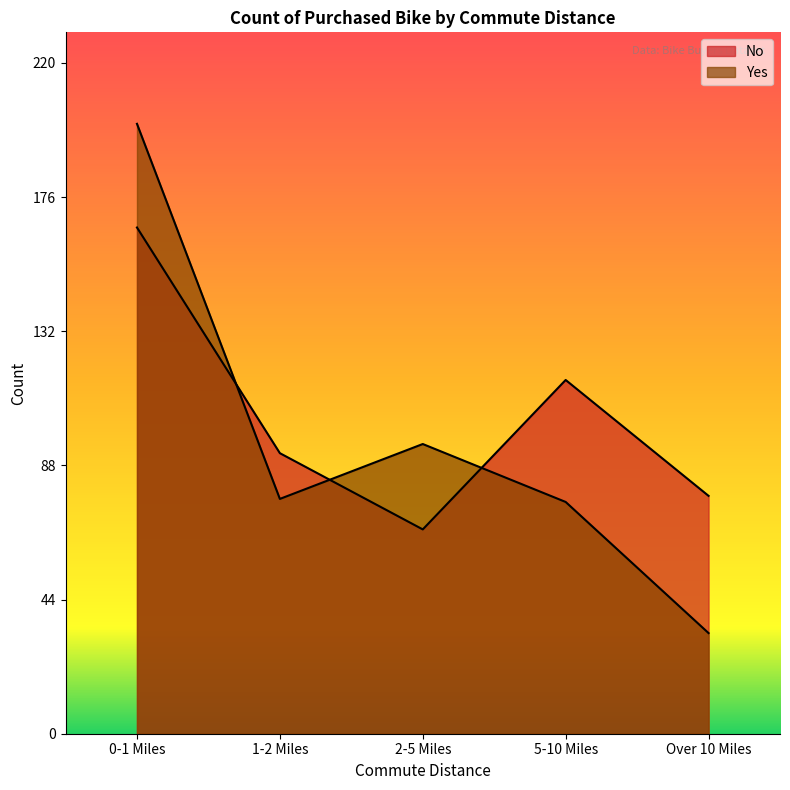

Does the chart have visible grid lines?

No